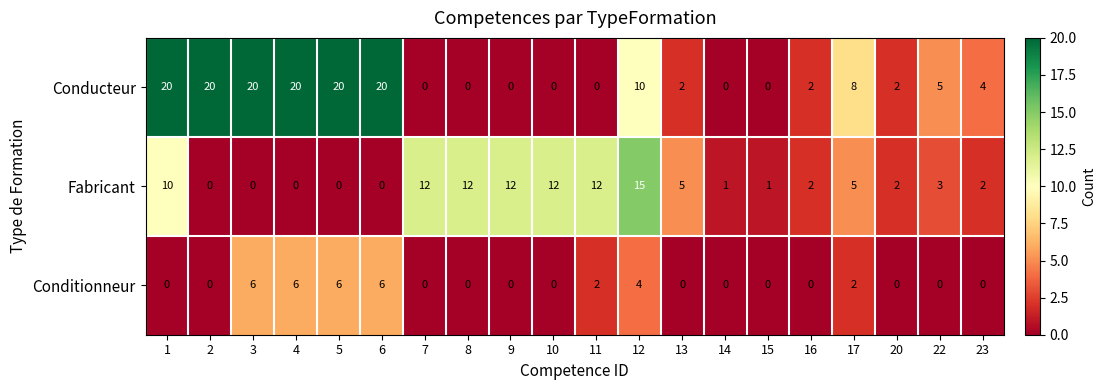

What is the greatest value displayed?

20